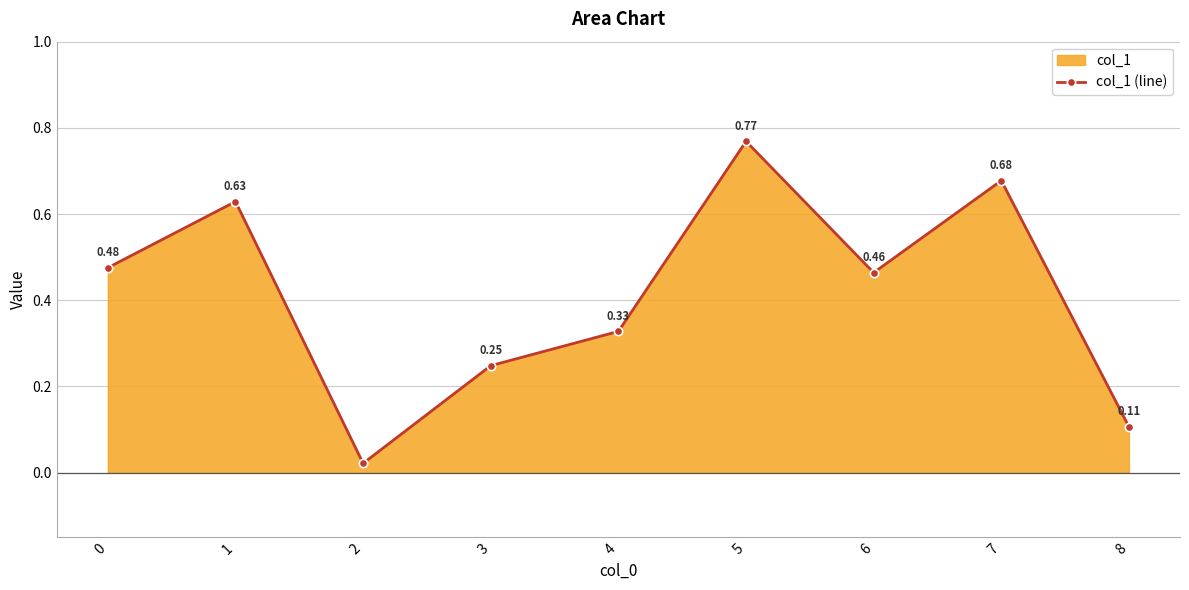

Is it true that the value at 6 is 0.1?

False